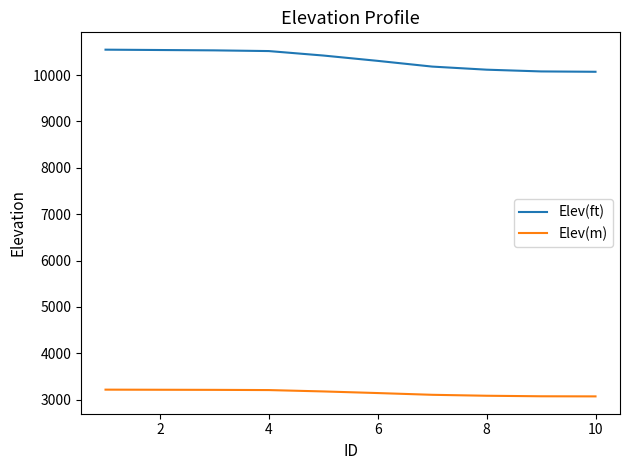

What is the greatest value displayed?

10547.2